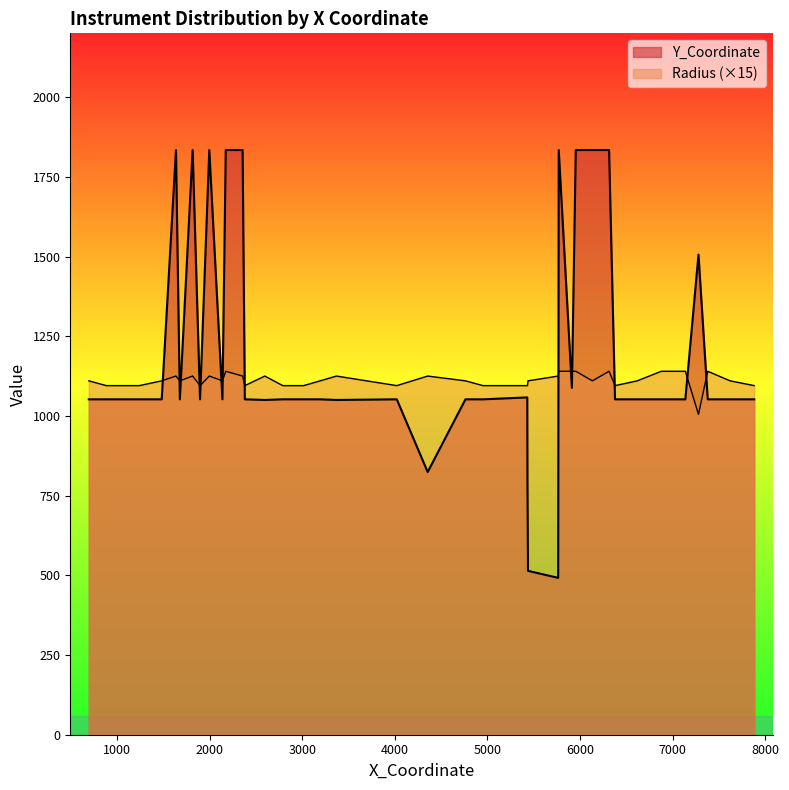

Rank the series by their average value, from highest to lowest.

Y_Coordinate, Radius